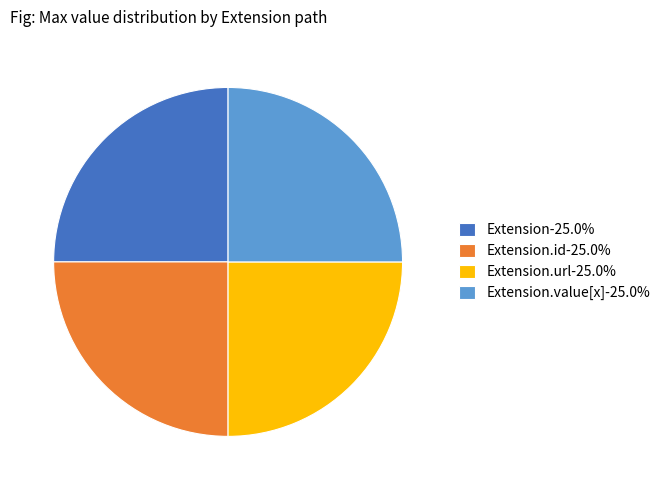

Is there a majority slice in this chart?

No